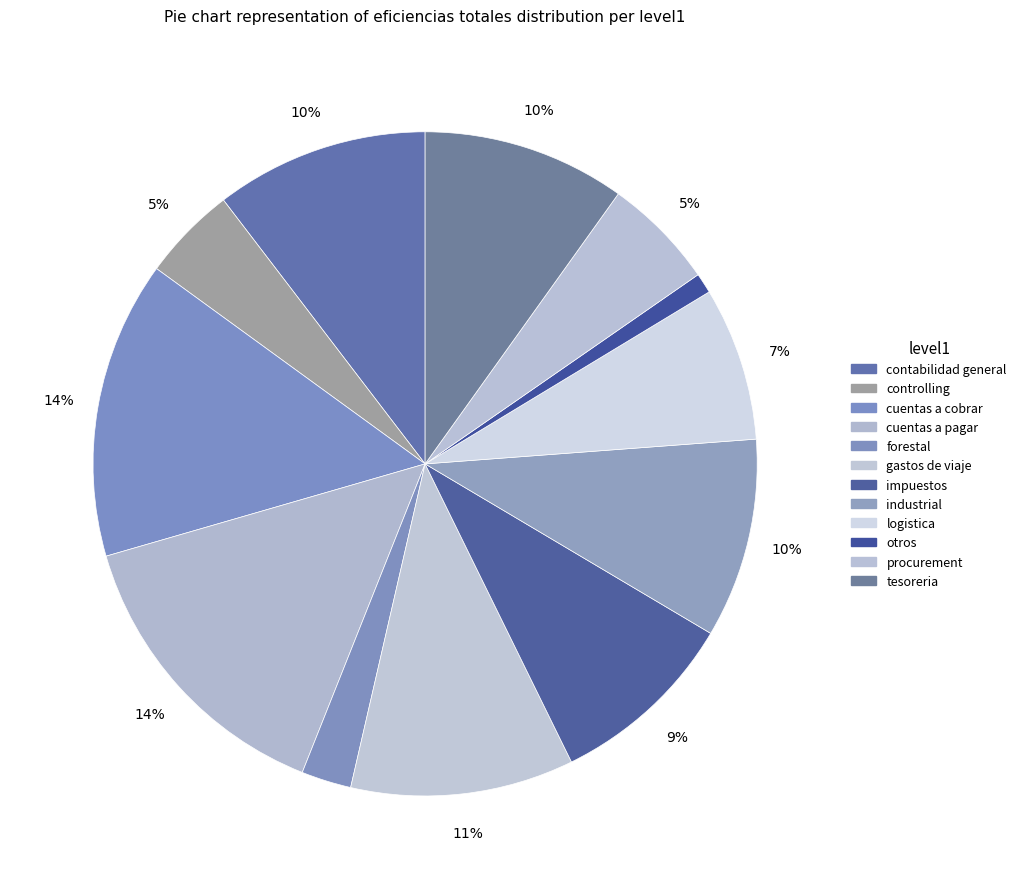

Combined, what portion of the pie is contabilidad general and controlling?

15.0%